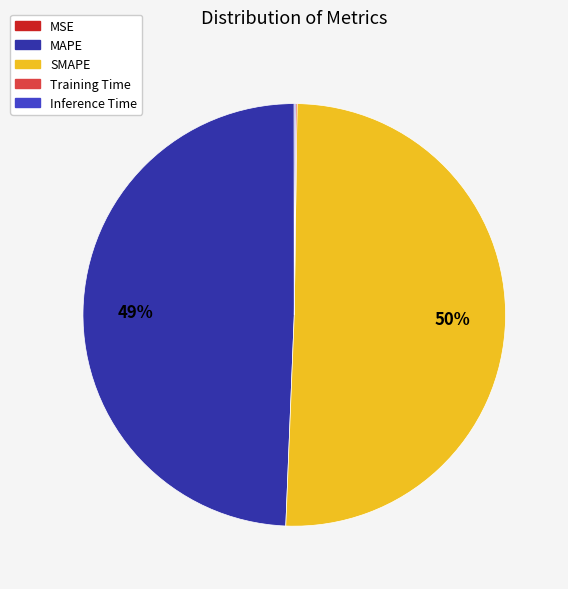

To the nearest percent, what is the average slice percentage?

20%